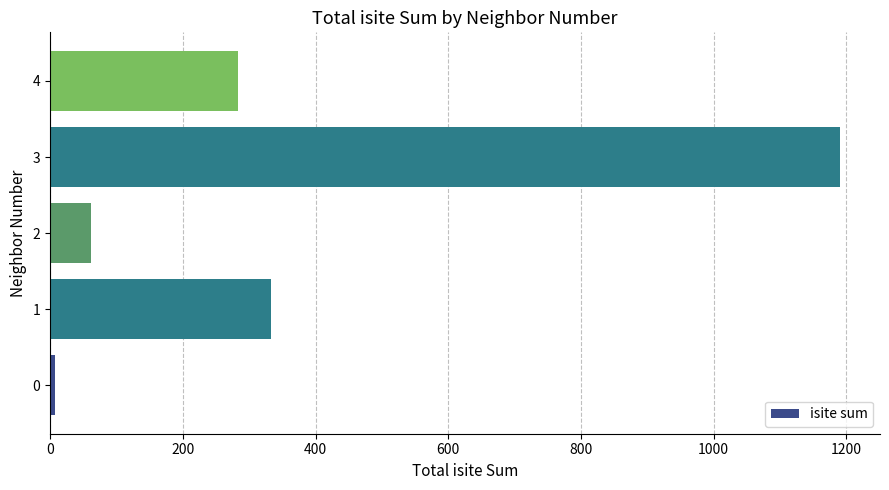

Does the chart contain any negative values?

No